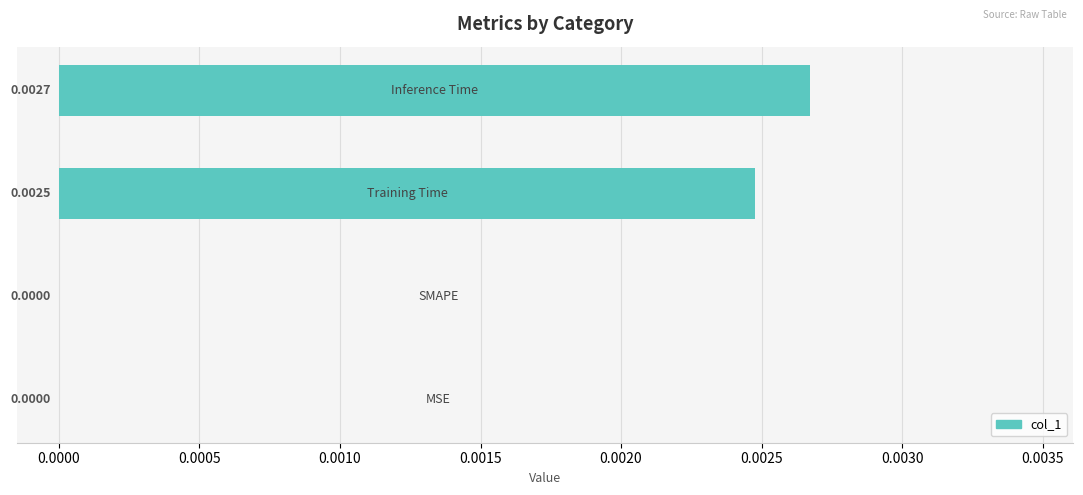

How many series are shown in this chart?

1